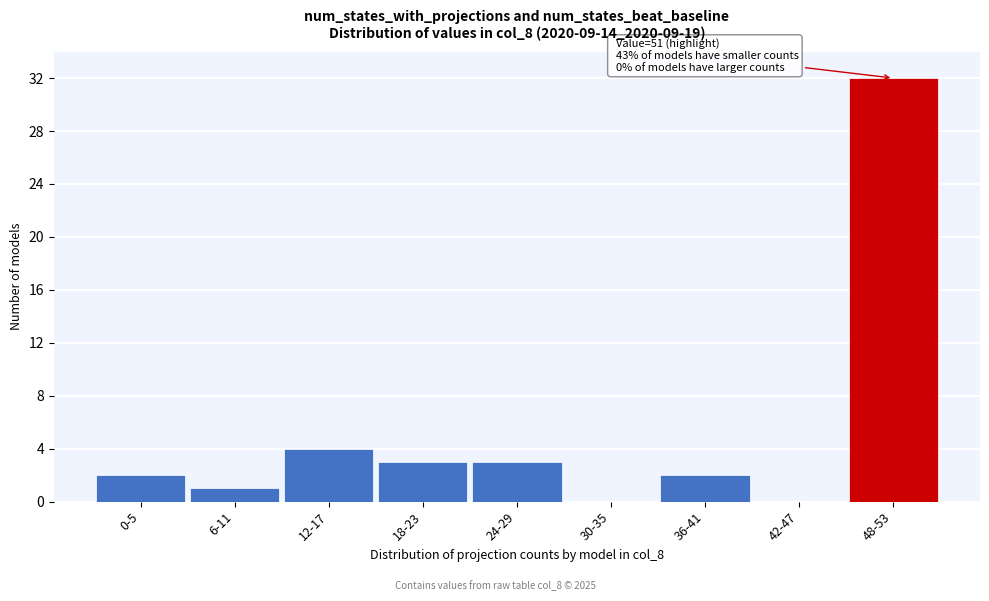

Reading left to right, transcribe all the data shown in this chart.

0-5=2	6-11=1	12-17=4	18-23=3	24-29=3	30-35=0	36-41=2	42-47=0	48-53=32